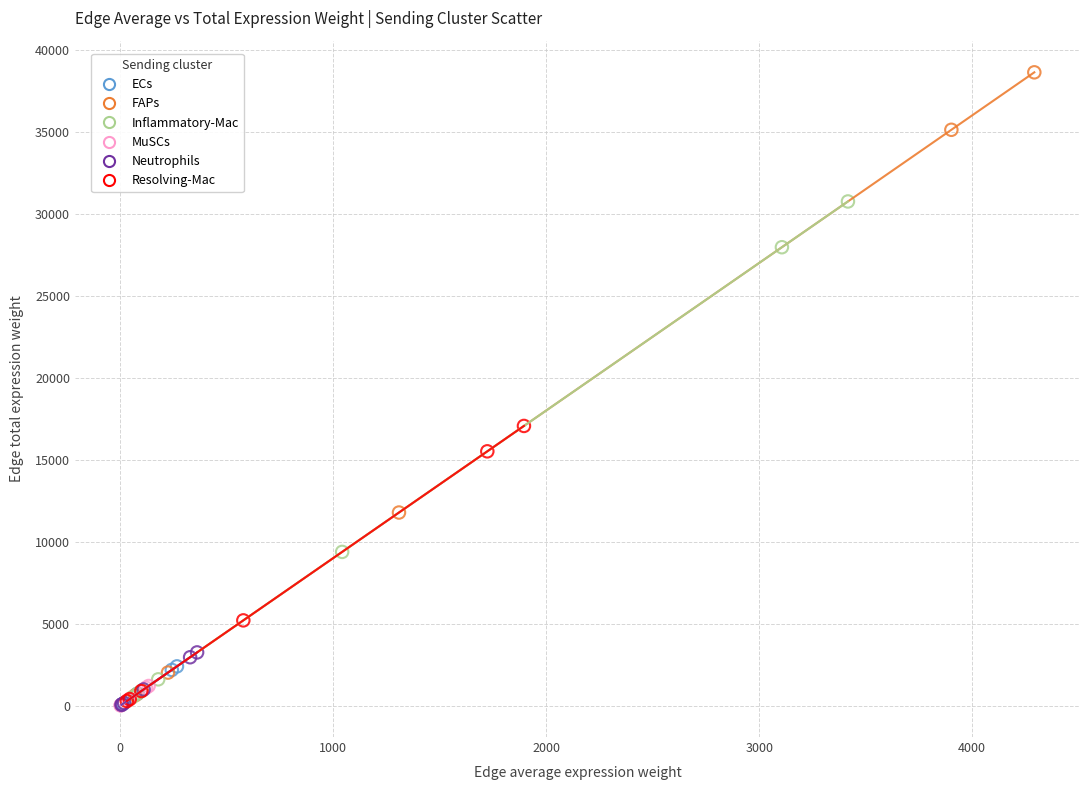

Which series has the largest Y range (max minus min)?

FAPs